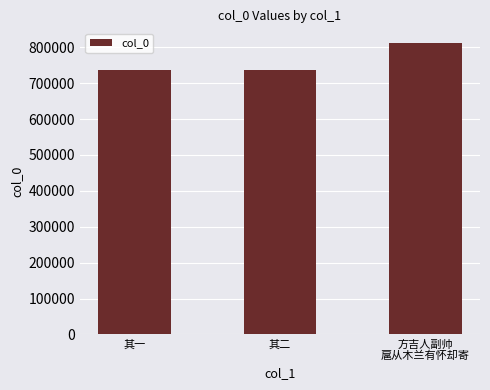

What is the difference between the maximum and minimum values?

74544